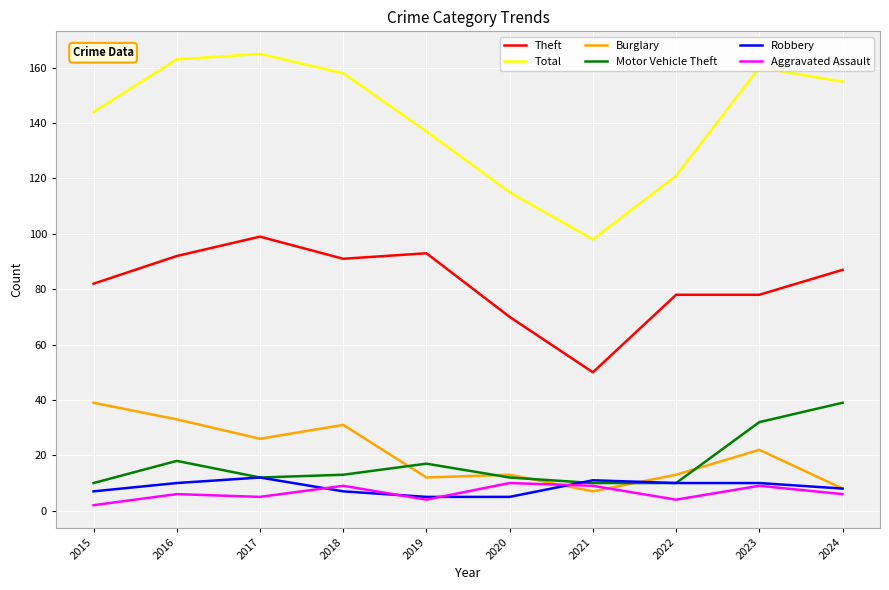

Reading right to left, list all the values displayed in this chart.

Theft: 87	78	78	50	70	93	91	99	92	82
Total: 155	160	121	98	115	137	158	165	163	144
Burglary: 8	22	13	7	13	12	31	26	33	39
Motor Vehicle Theft: 39	32	10	10	12	17	13	12	18	10
Robbery: 8	10	10	11	5	5	7	12	10	7
Aggravated Assault: 6	9	4	9	10	4	9	5	6	2